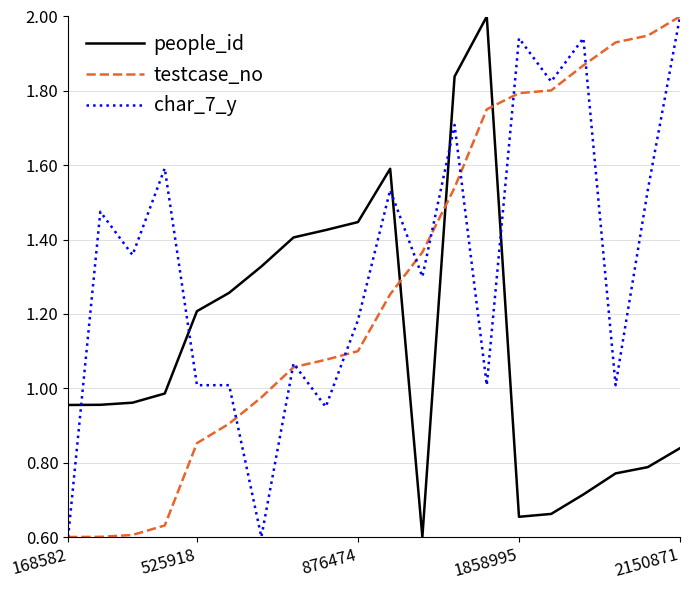

What is the greatest value displayed?

2.0